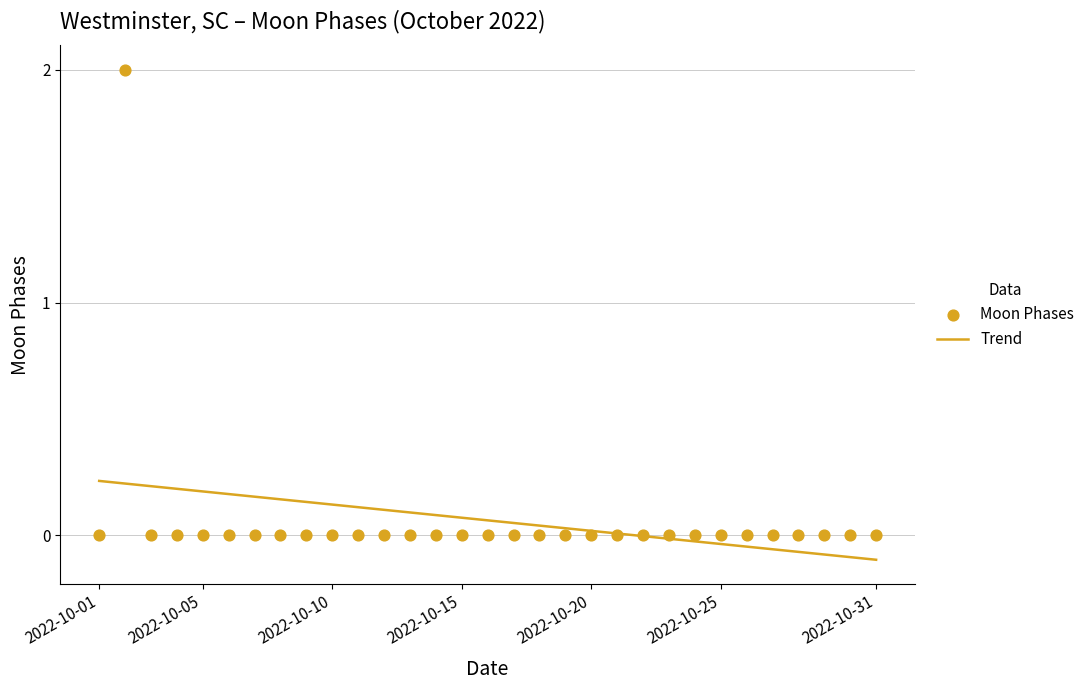

Which series has the largest Y range (max minus min)?

Moon Phases